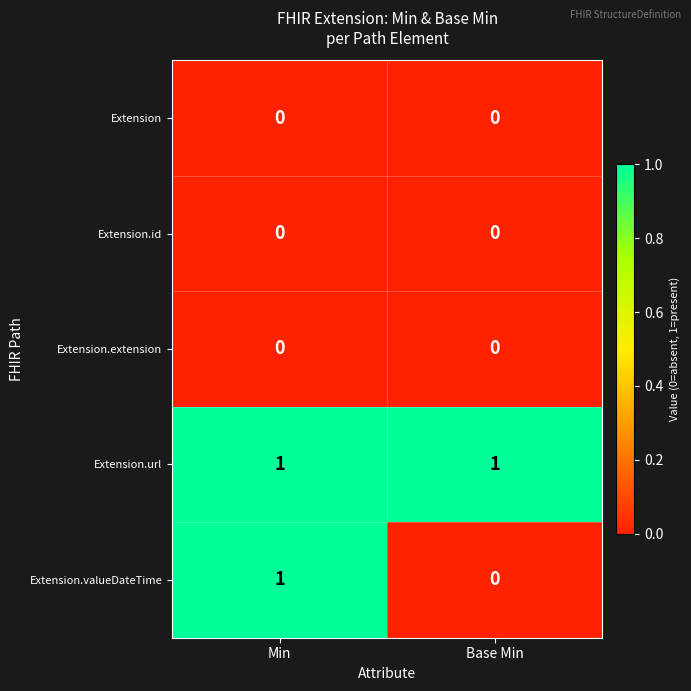

At which label does Extension.valueDateTime reach its peak?

Min